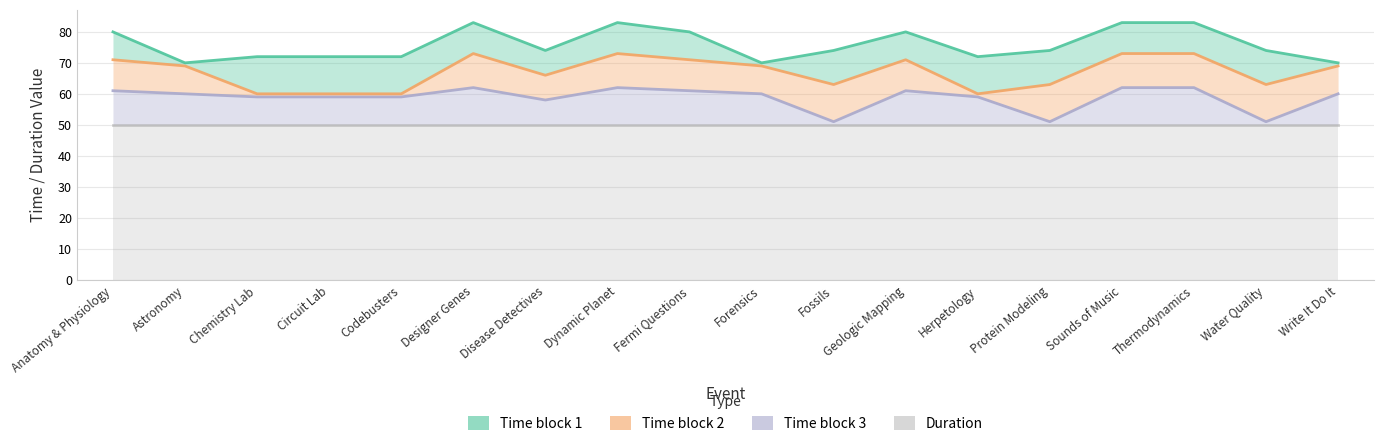

Where is Time block 3 nearest to the value 56?

Disease Detectives